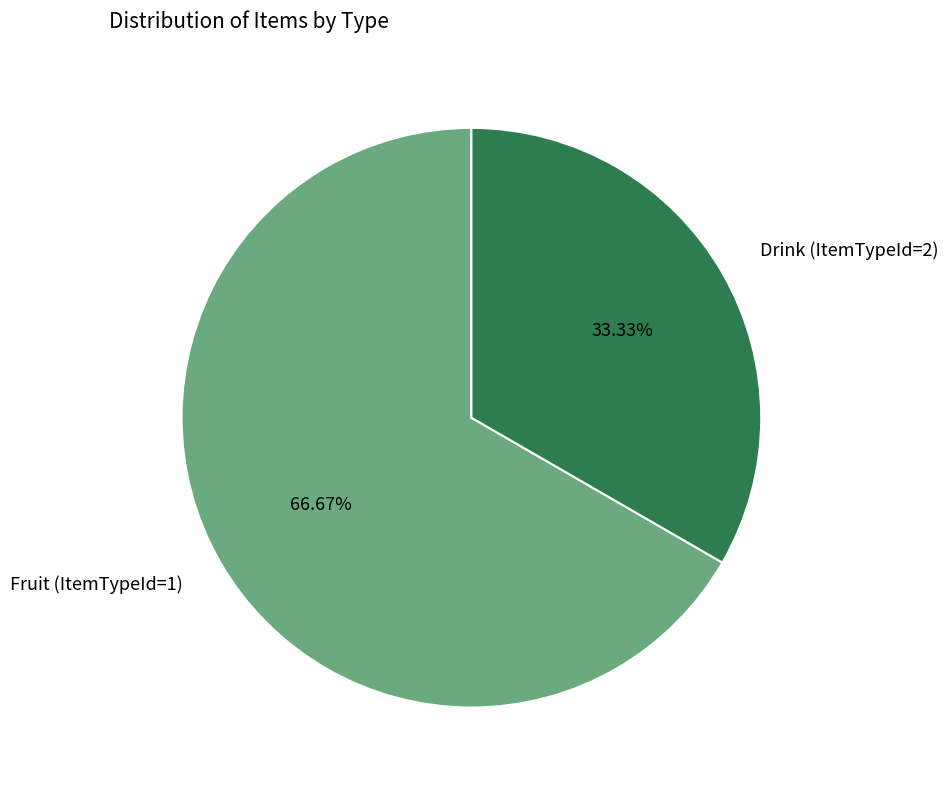

To the nearest percent, what is the average slice percentage?

50%